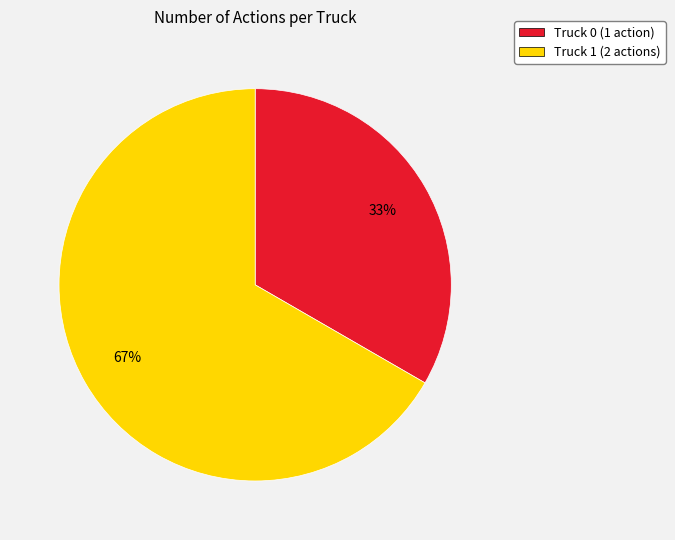

True or false: Truck 0 accounts for 33% of the total.

True